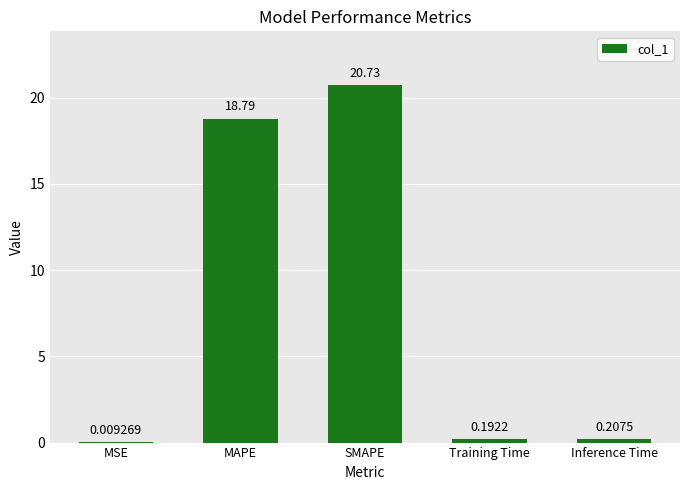

What is the sum of the values at Training Time and Inference Time?

0.4